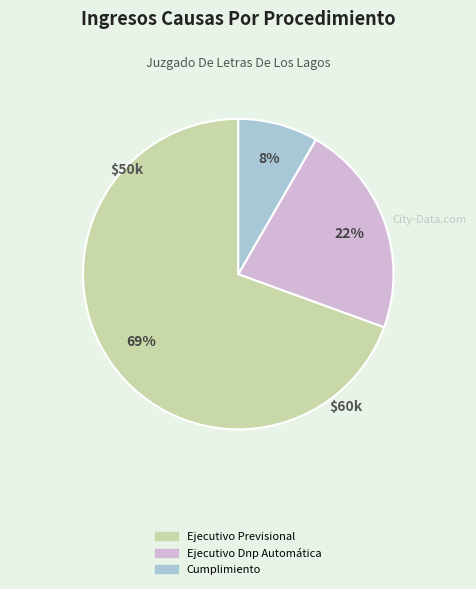

Is it true that Ejecutivo Previsional is 69% of the pie?

True